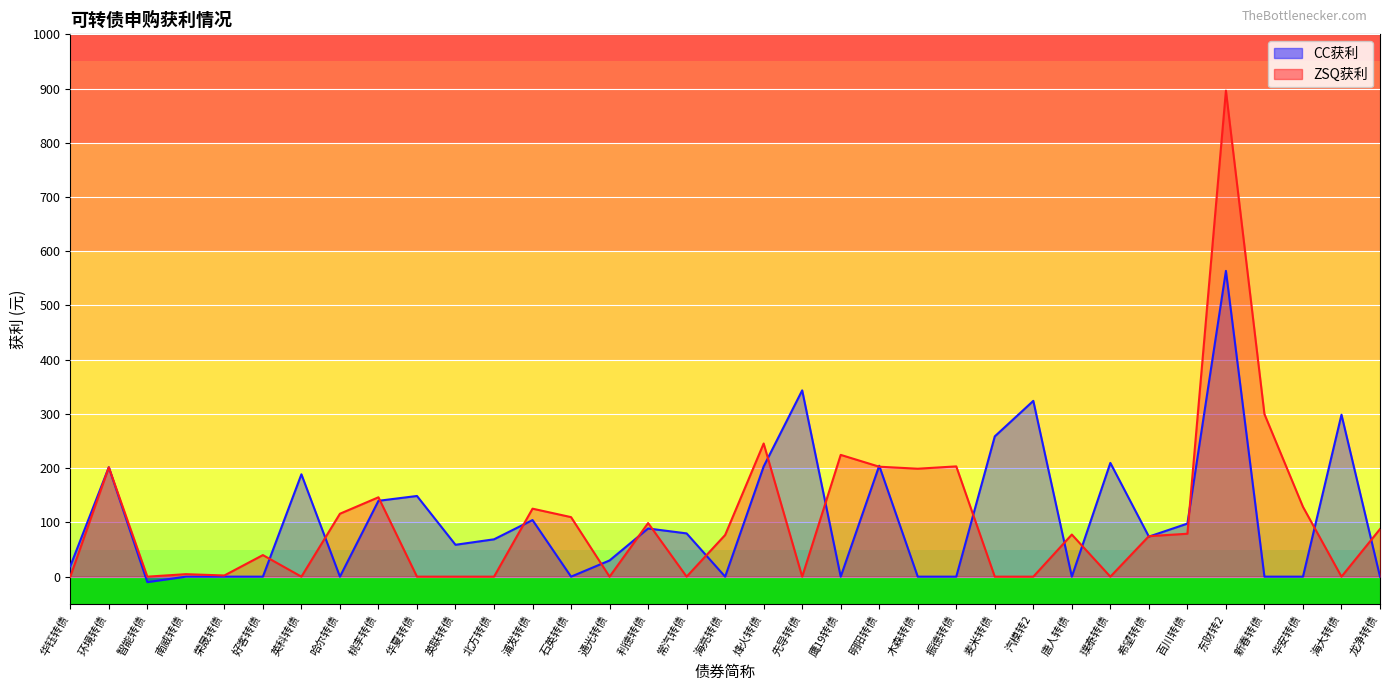

Is the value of CC获利 at 明阳转债 greater than the value of ZSQ获利 at 龙净转债?

Yes